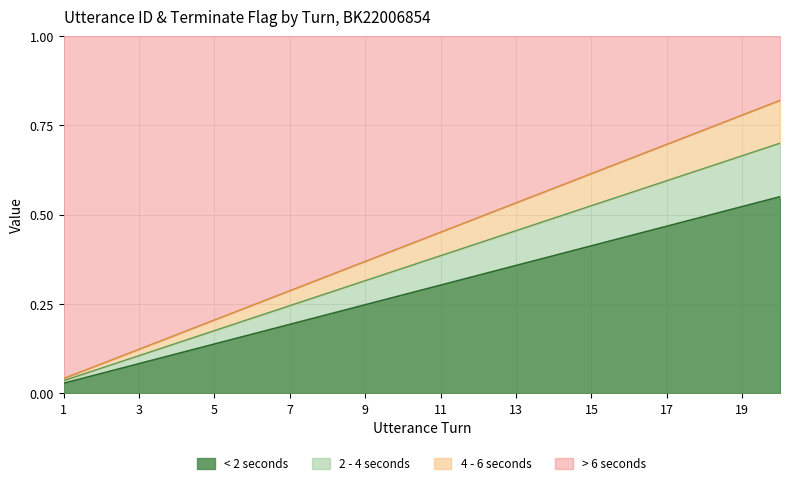

What is the value of the 10th point from the left?

0.3